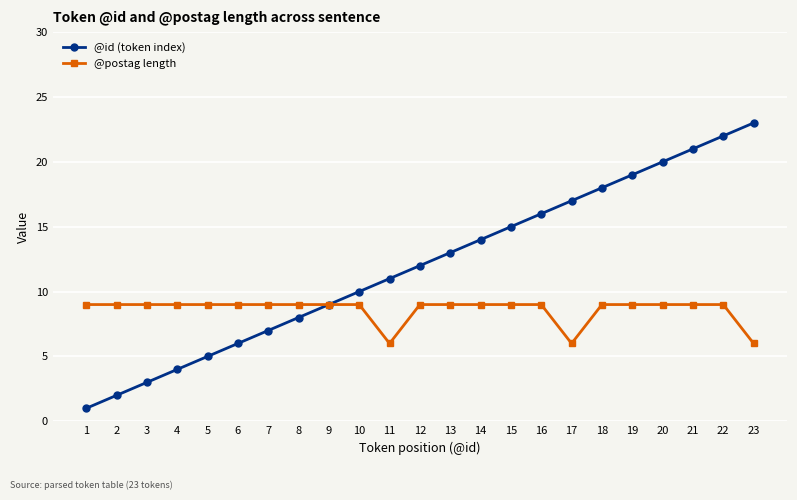

What is the difference between the second highest and minimum values in the @postag length series?

3